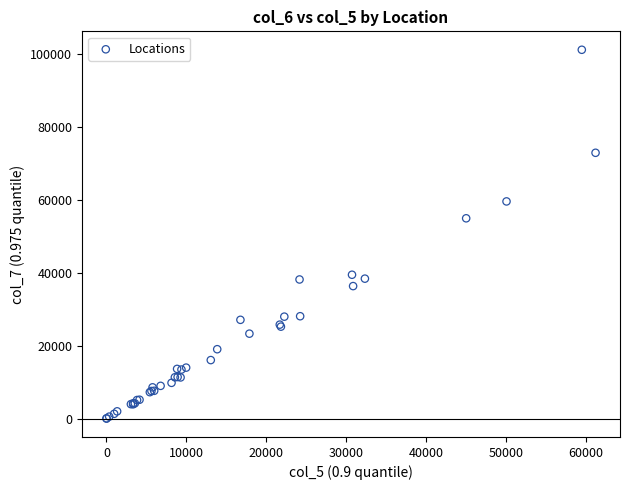

What Y value in the scatter plot is closest to 50596?

54946.0